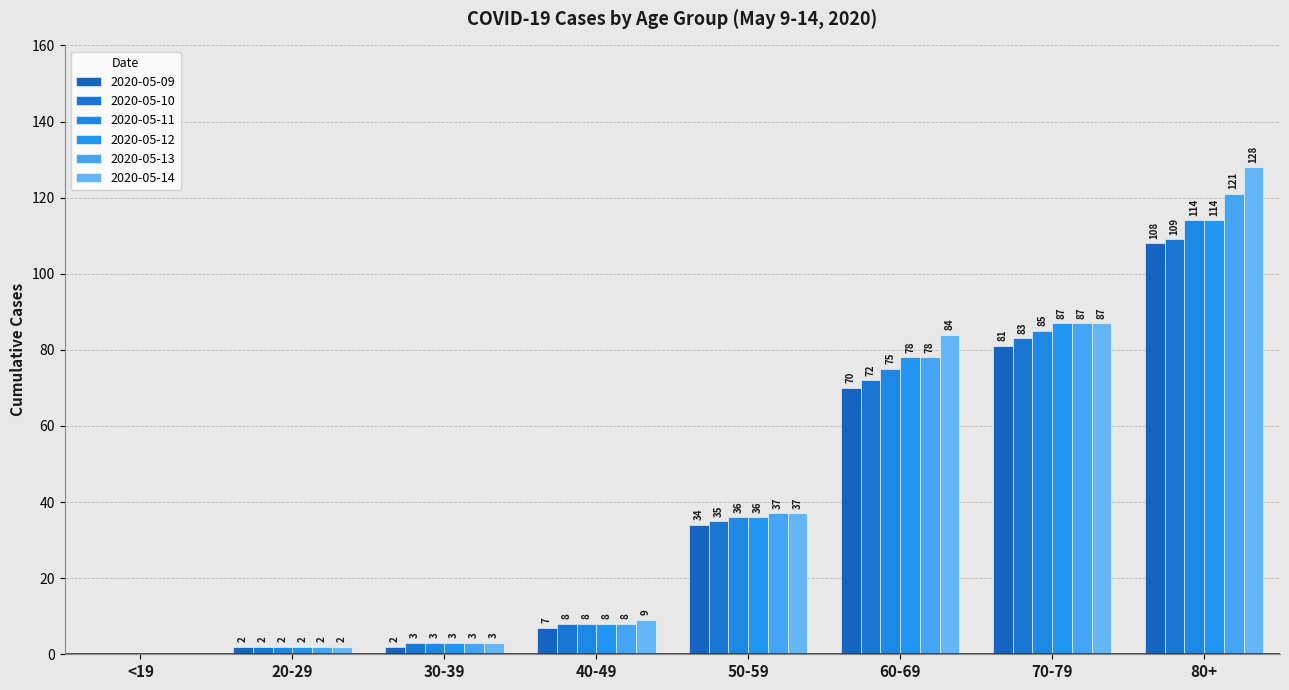

What is the sum of the 2020-05-13 values at 20-29 and 50-59?

39